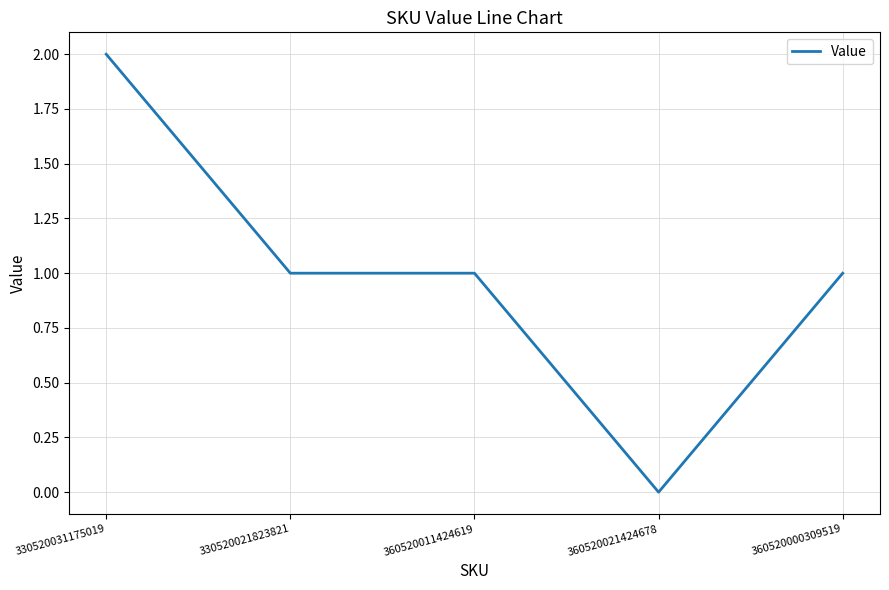

Reading left to right, transcribe all the data shown in this chart.

330520031175019=2	330520021823821=1	360520011424619=1	360520021424678=0	360520000309519=1